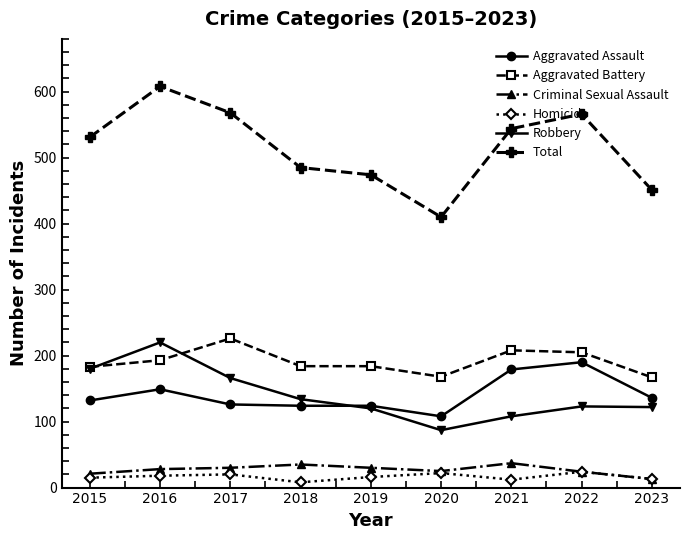

What are all the series names shown in the legend?

Aggravated Assault, Aggravated Battery, Criminal Sexual Assault, Homicide, Robbery, Total